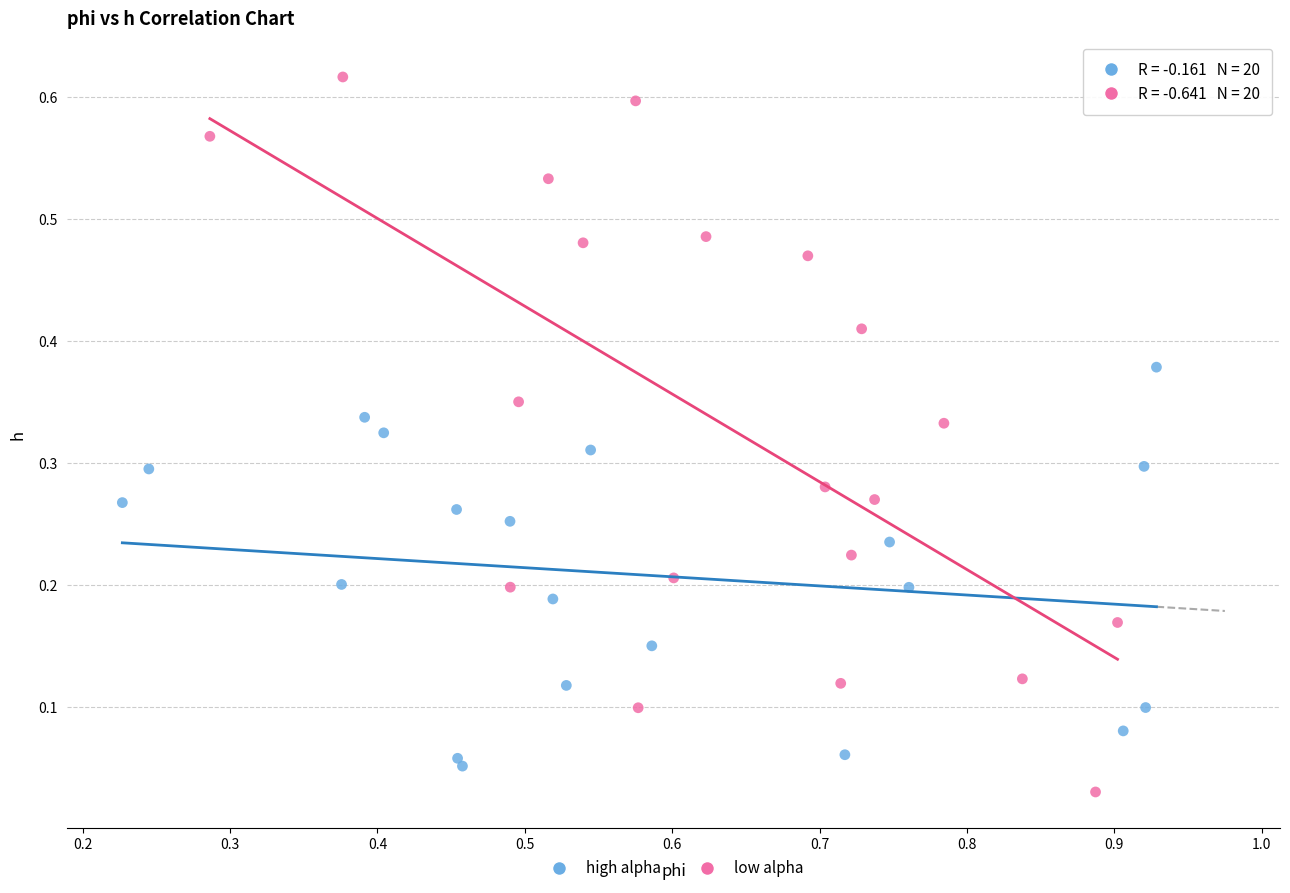

Which series contains the highest Y value?

low alpha